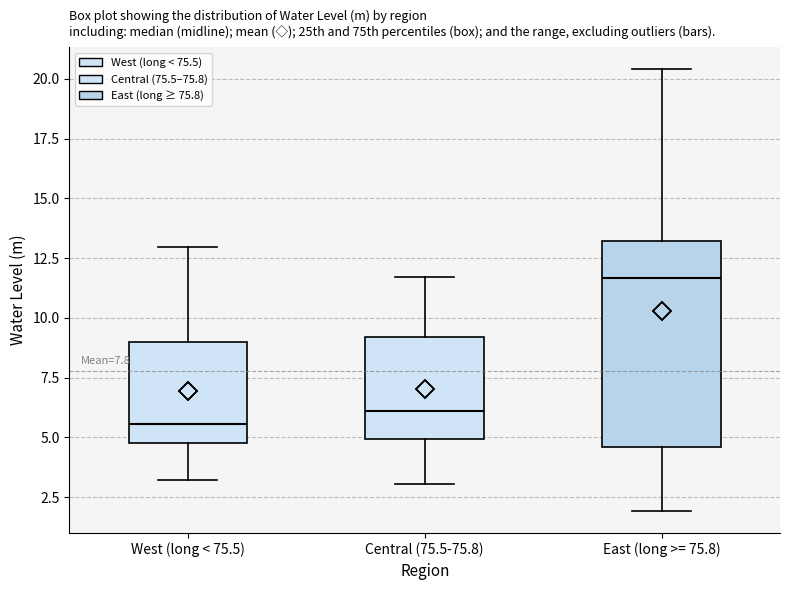

Where does the lower whisker of the box for Central (75.5-75.8) end on the y-axis? The values are not printed on the chart, so give them approximately, as read against the axis.

3.0